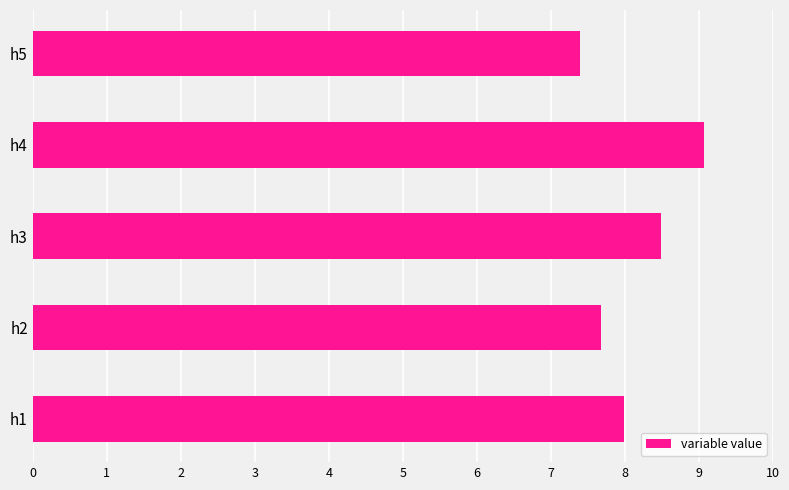

The value at h2 is 7.7. True or false?

True